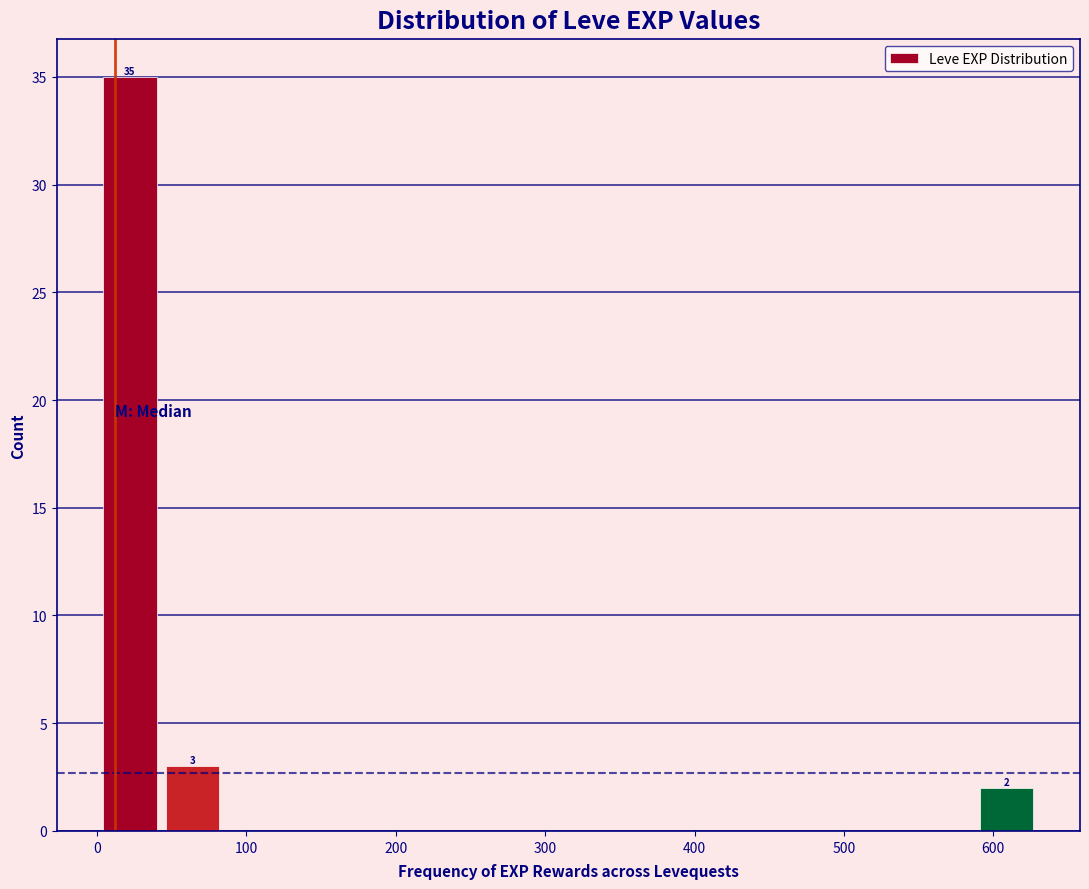

Which range on the x-axis has the tallest bar?

0 to 40